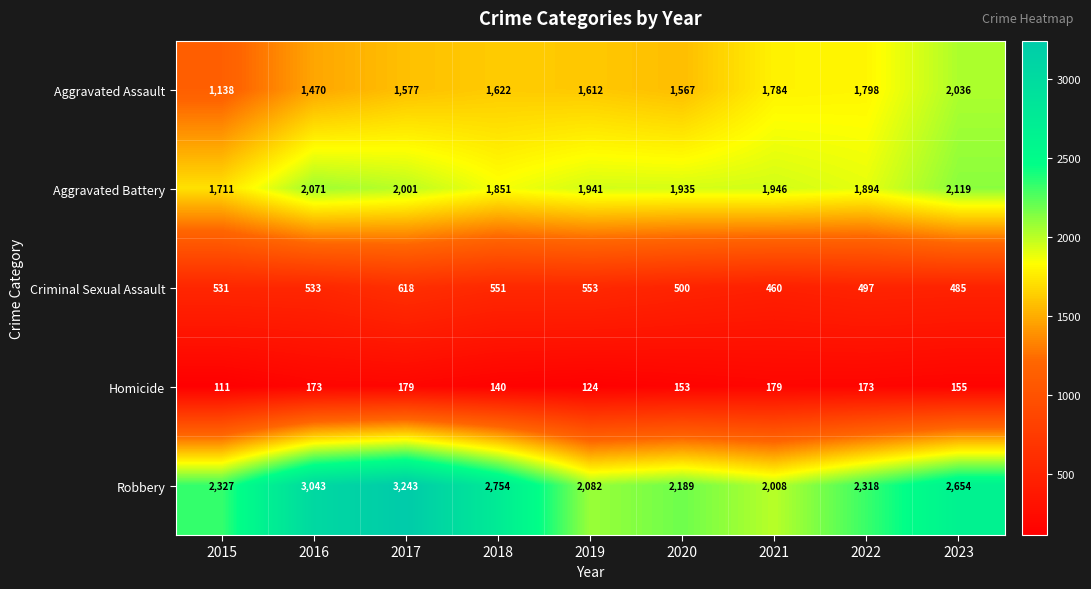

How many data points does each series have?

9